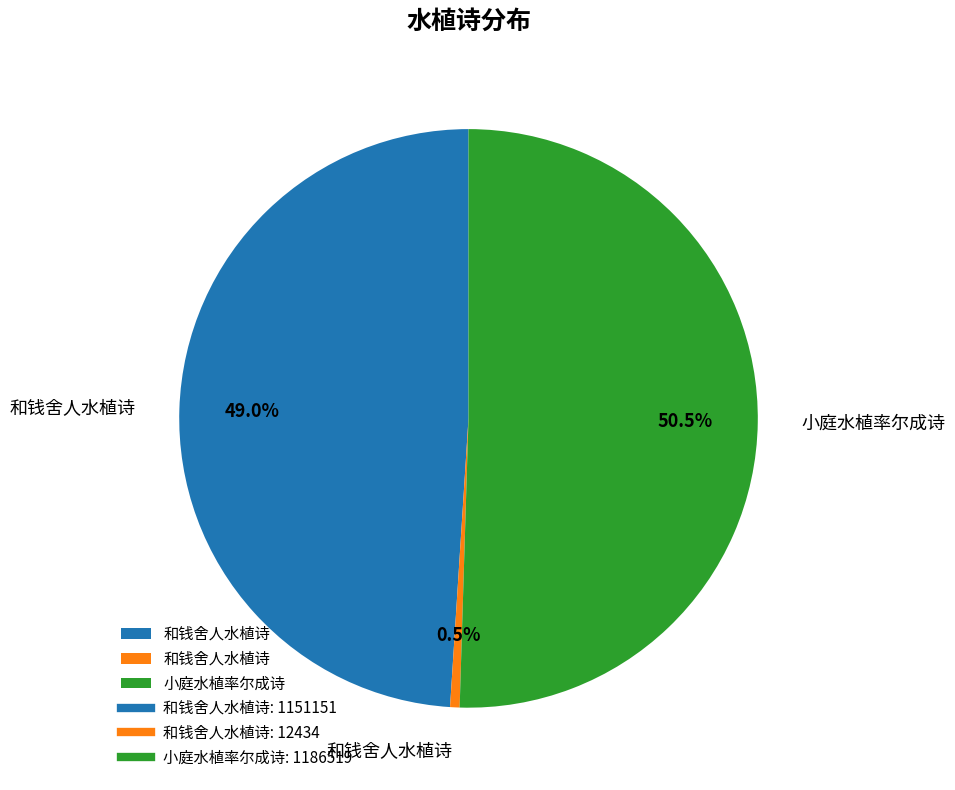

Does any single category account for the majority?

Yes